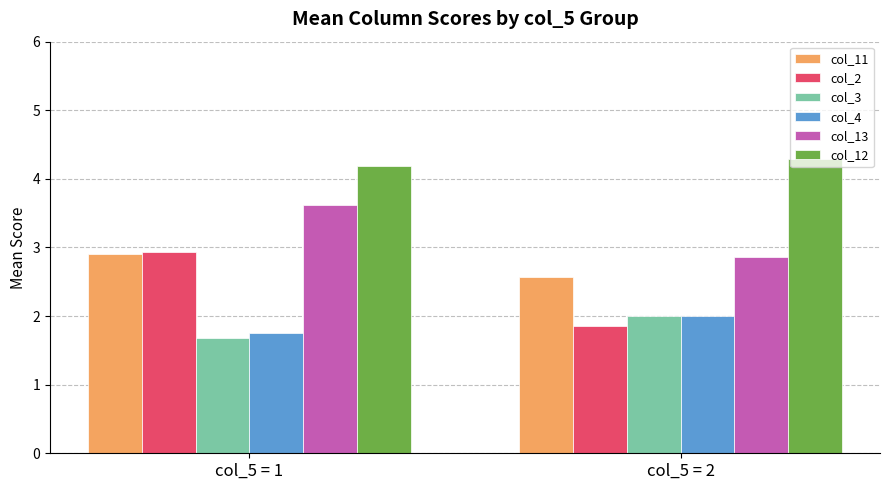

True or false: col_11 has a value of 3.9 at col_5 = 1.

False